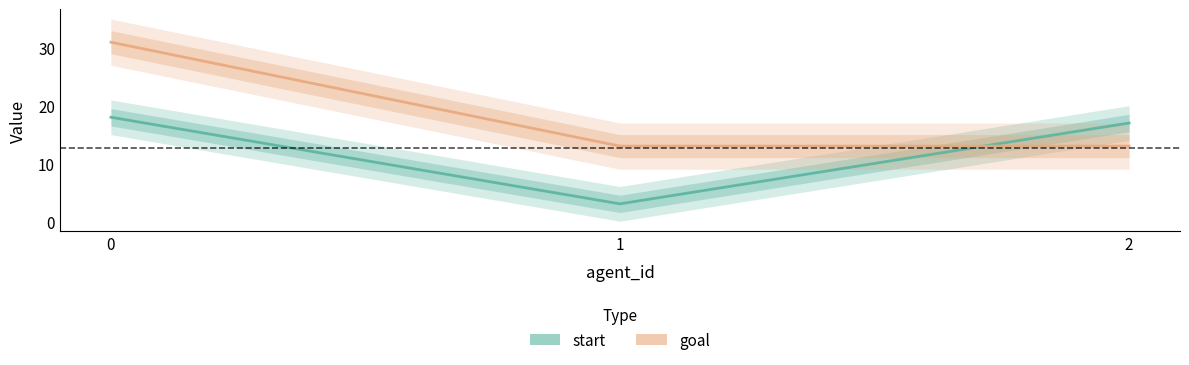

What is the average value of the start series?

13